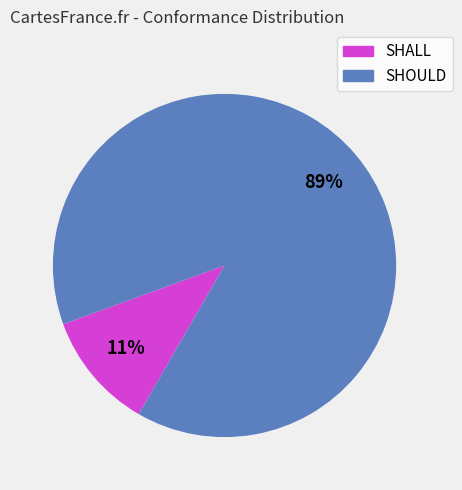

To the nearest percent, what portion does SHALL represent?

11%